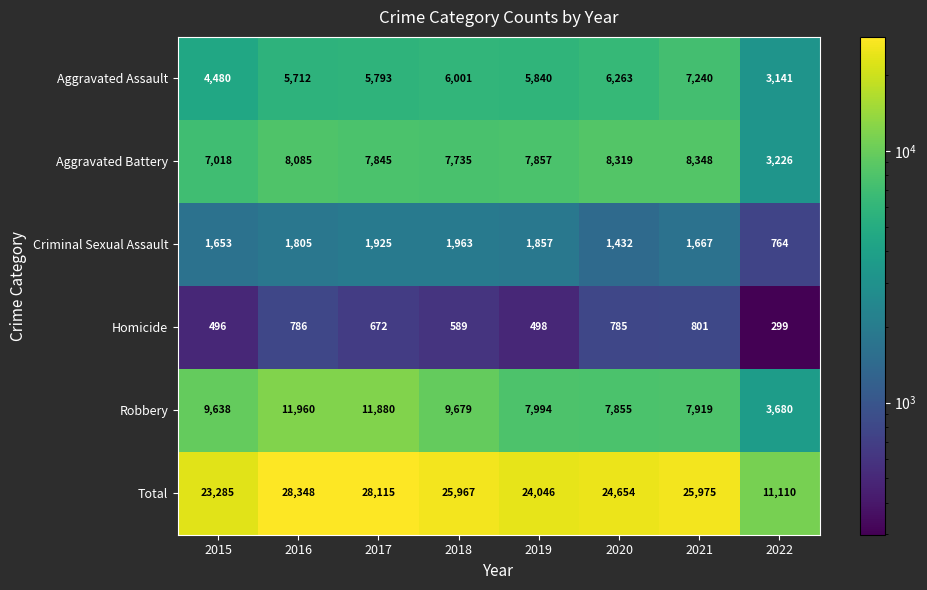

What is the sum of all Homicide values?

4926